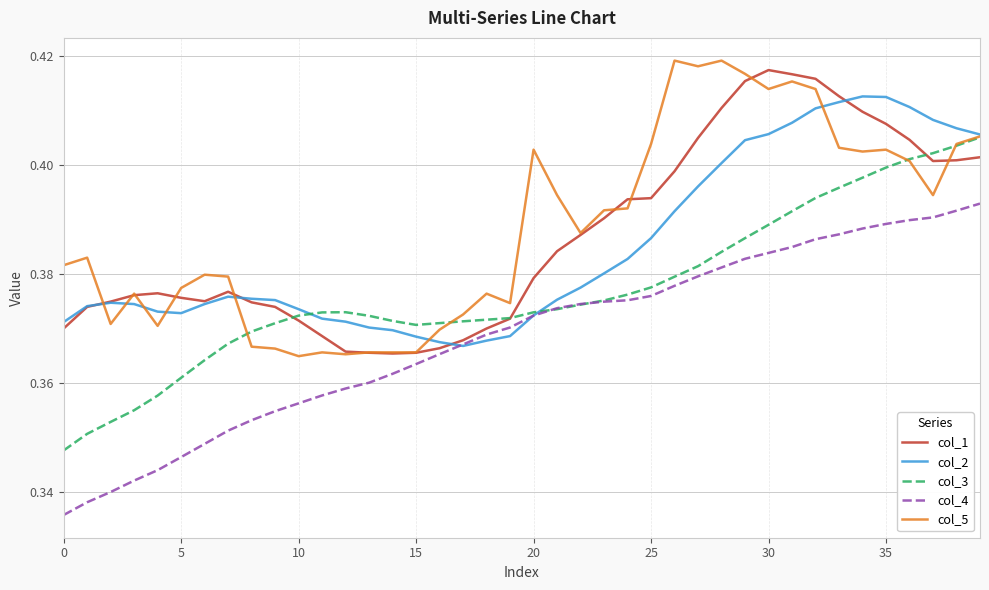

True or false: col_3 and col_2 intersect in this chart.

True